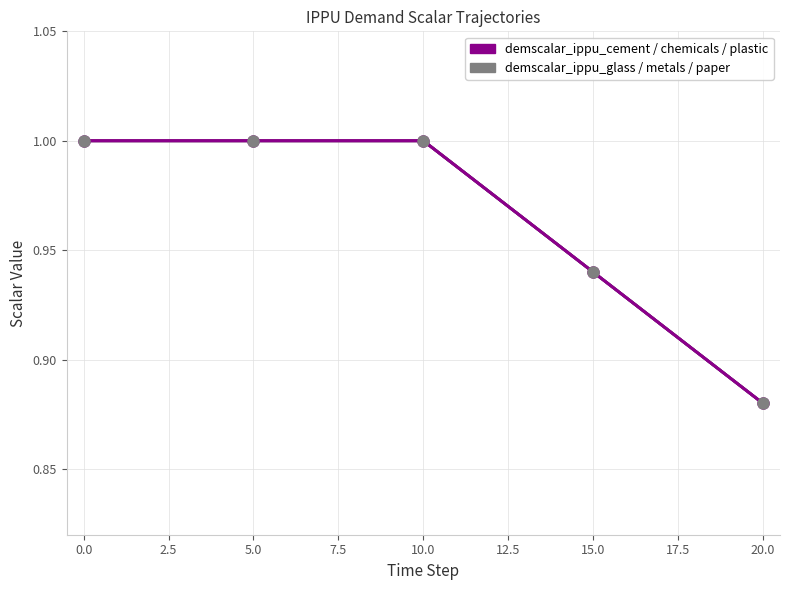

The demscalar_ippu_cement series shows 1.5 at 12. True or false?

False